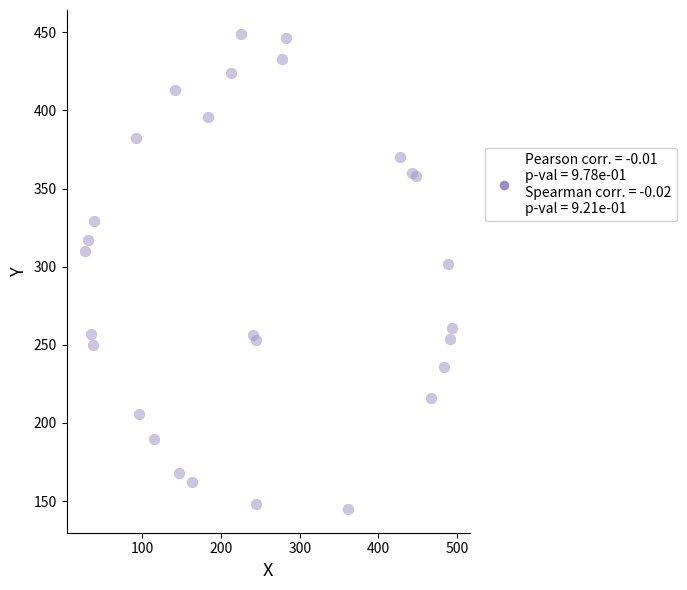

What Y value in the scatter plot is closest to 297?

302